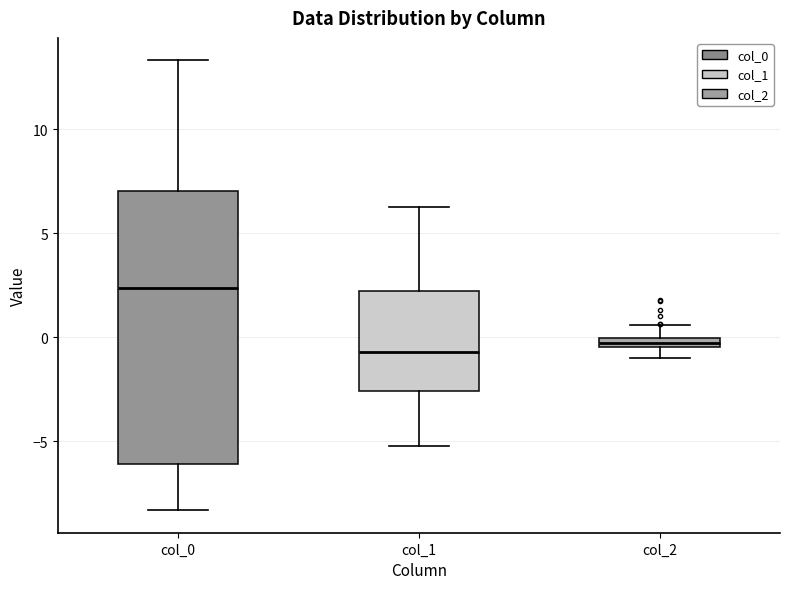

Where does the lower whisker of the box for col_1 end on the y-axis? The values are not printed on the chart, so give them approximately, as read against the axis.

-5.0